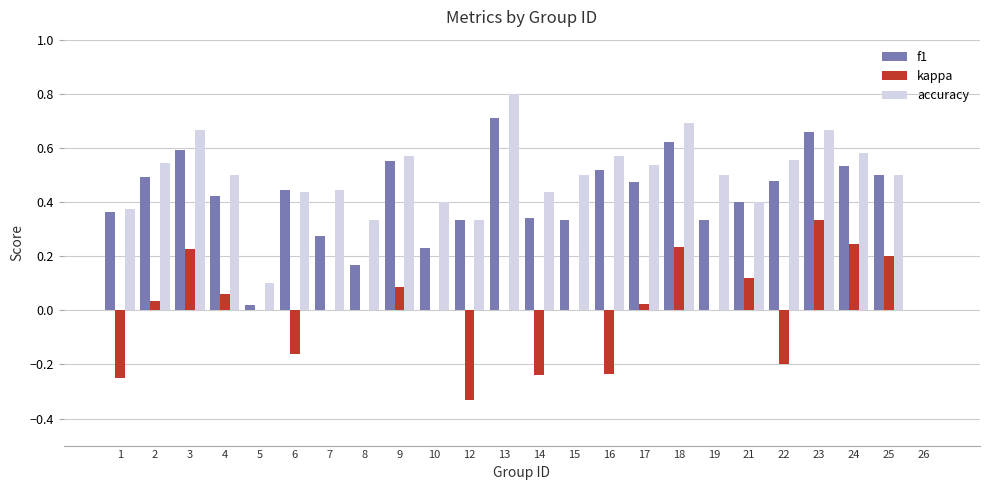

True or false: f1 has a value of 0.5 at 2.

True